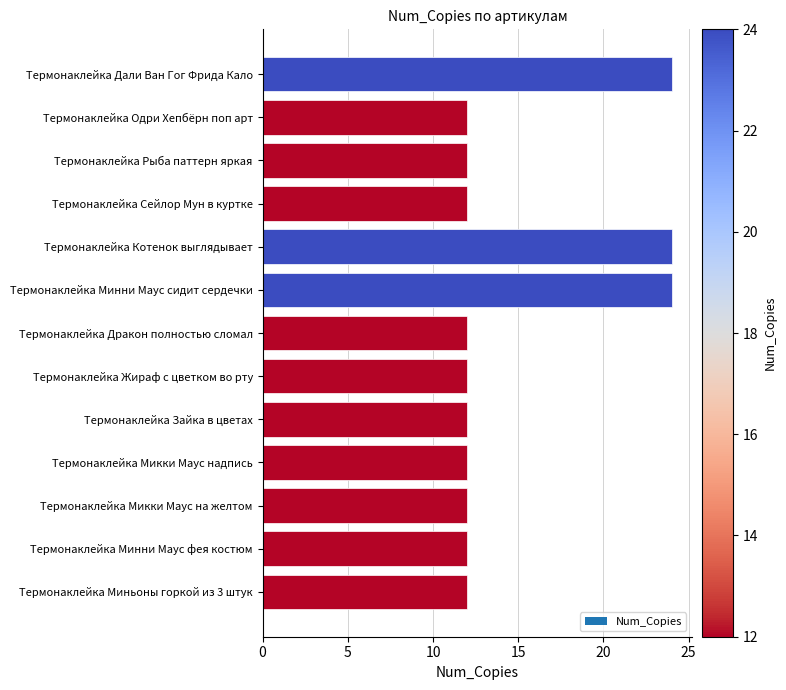

Is it true that the value at Термонаклейка Дали Ван Гог Фрида Кало is 24?

True